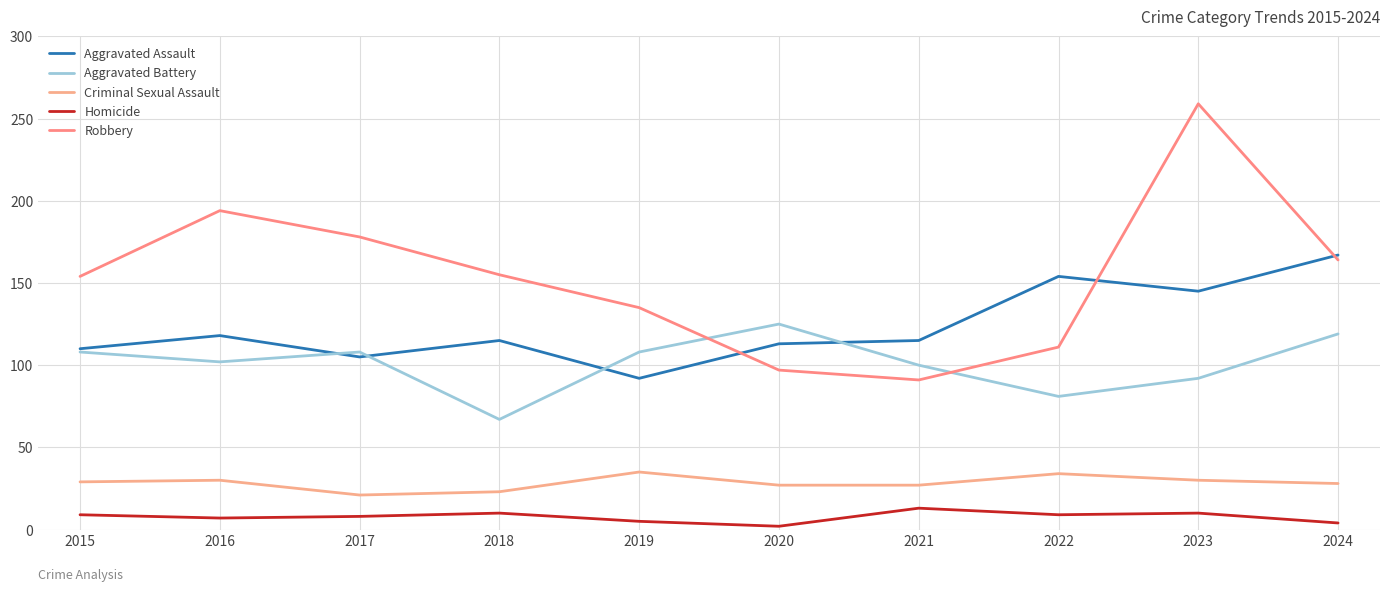

The Homicide series shows 9 at 2022. True or false?

True